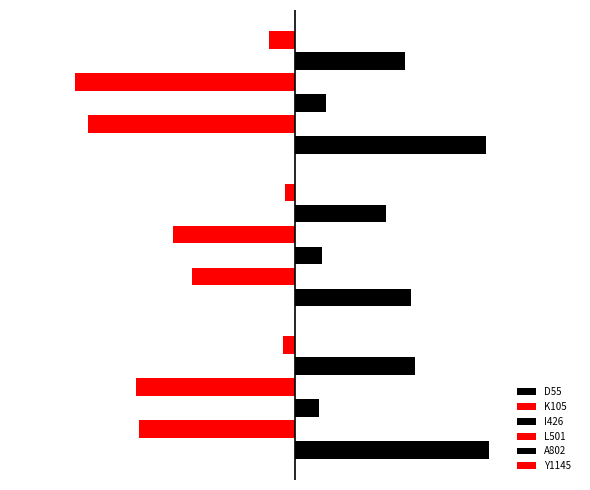

The I426 series shows 0.4 at R.3. True or false?

False